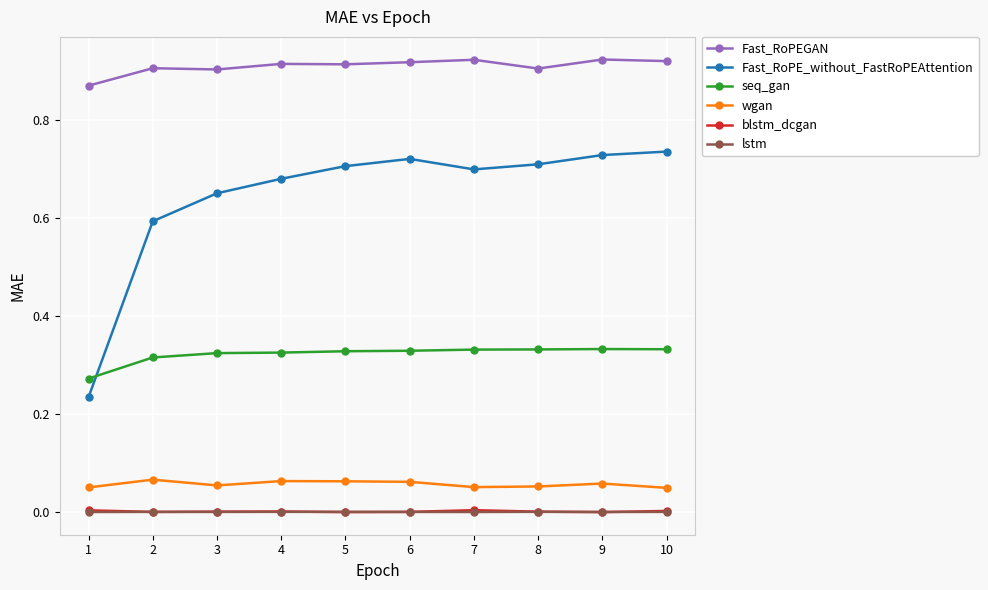

Where is the first local maximum for Fast_RoPE_without_FastRoPEAttention?

6